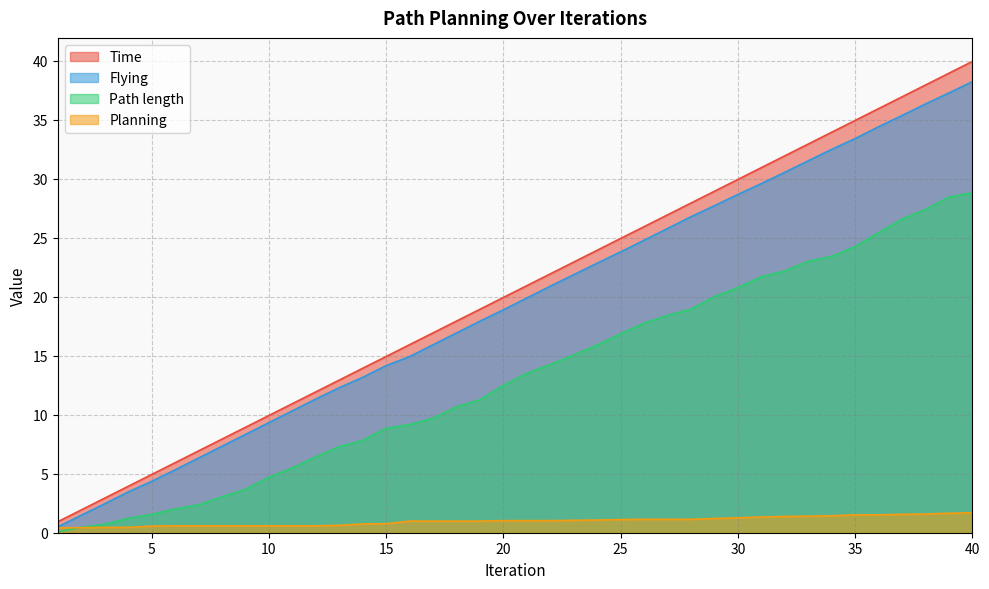

Between 1 and 21, which is larger?

21